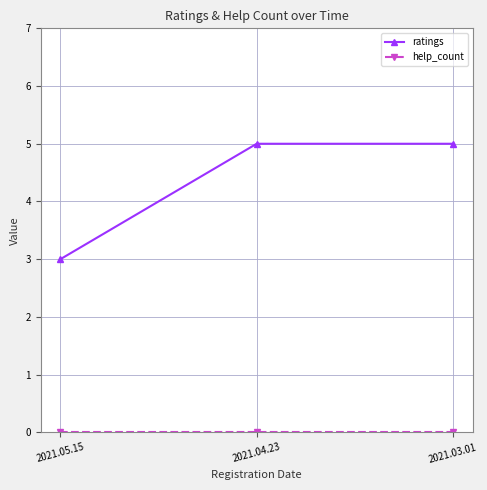

What is the average value of the ratings series?

4